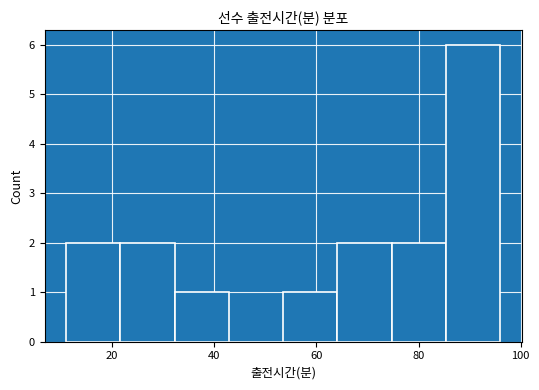

How tall is the bar that spans 32 to 42 on the x-axis? Neither the bar edges nor the heights are printed on the chart, so give them approximately, as read against the axes.

1